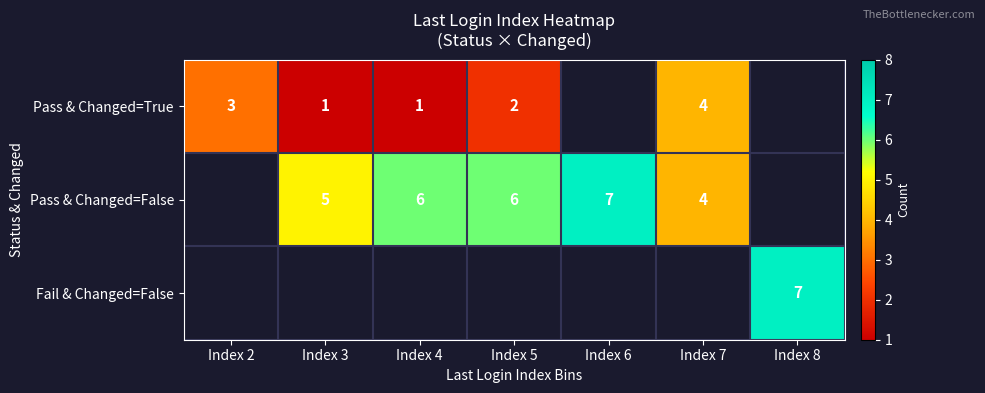

Which has a higher value, Index 6 or Index 8?

Index 8